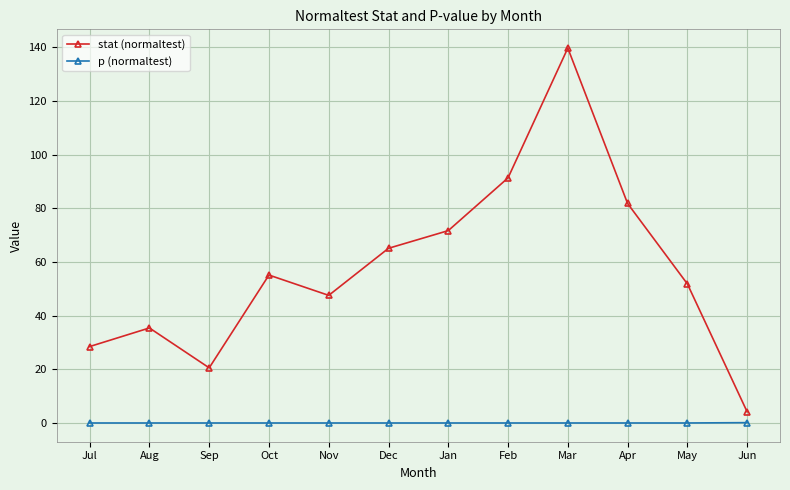

True or false: stat (normaltest) and p (normaltest) cross at least once.

False